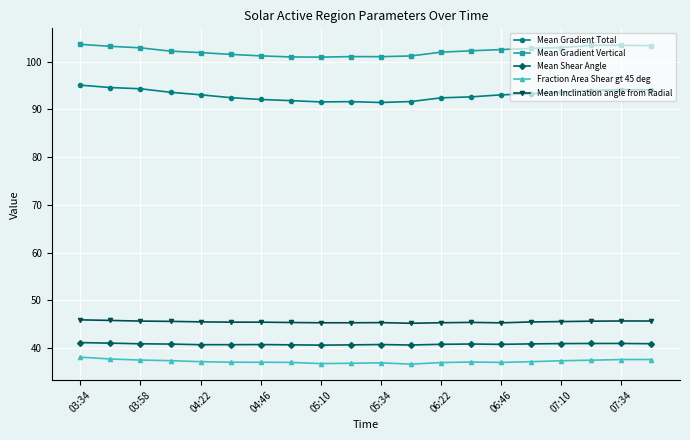

Count the number of data series in this chart.

5